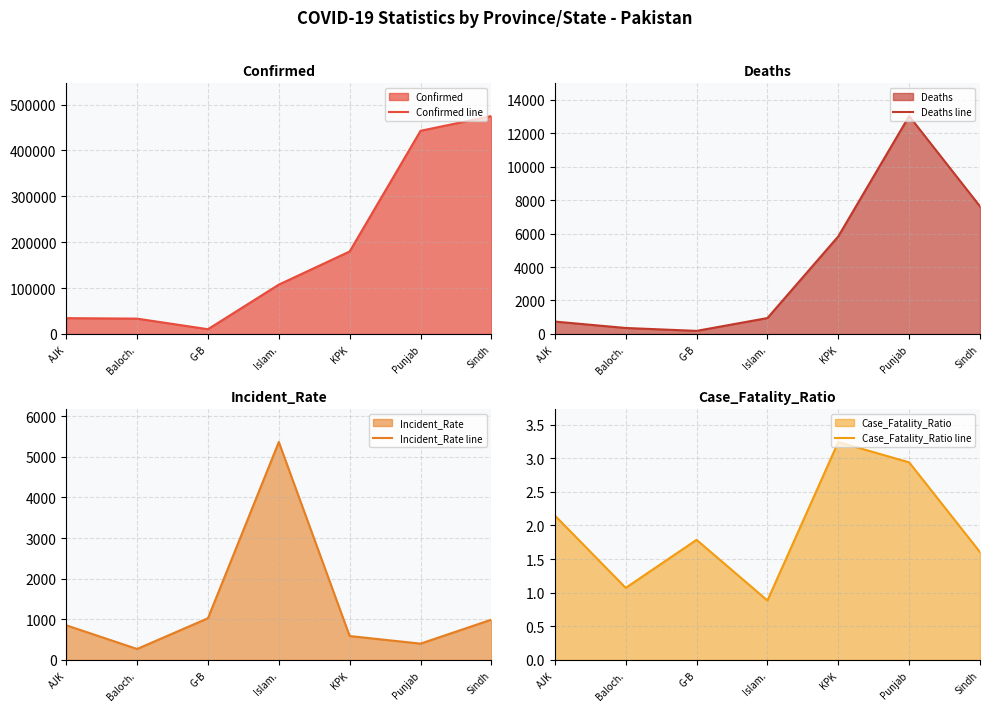

What is the average value of the Incident_Rate line series?

1356.9